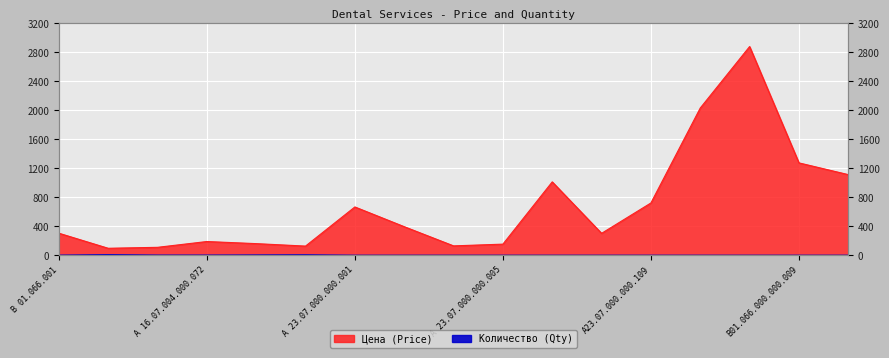

Which category has the highest value in the Цена (Price) series?

В01.066.000.000.008